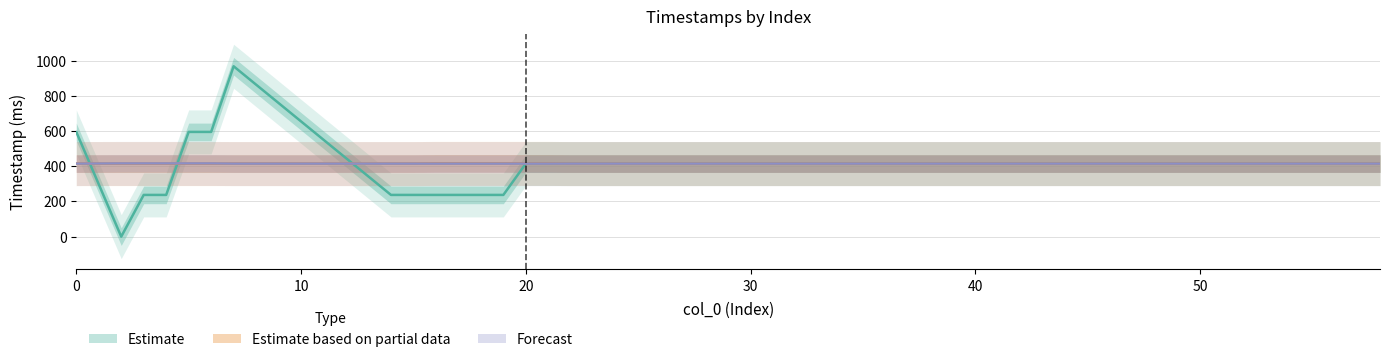

Which series has the largest total across all categories?

Estimate based on partial data